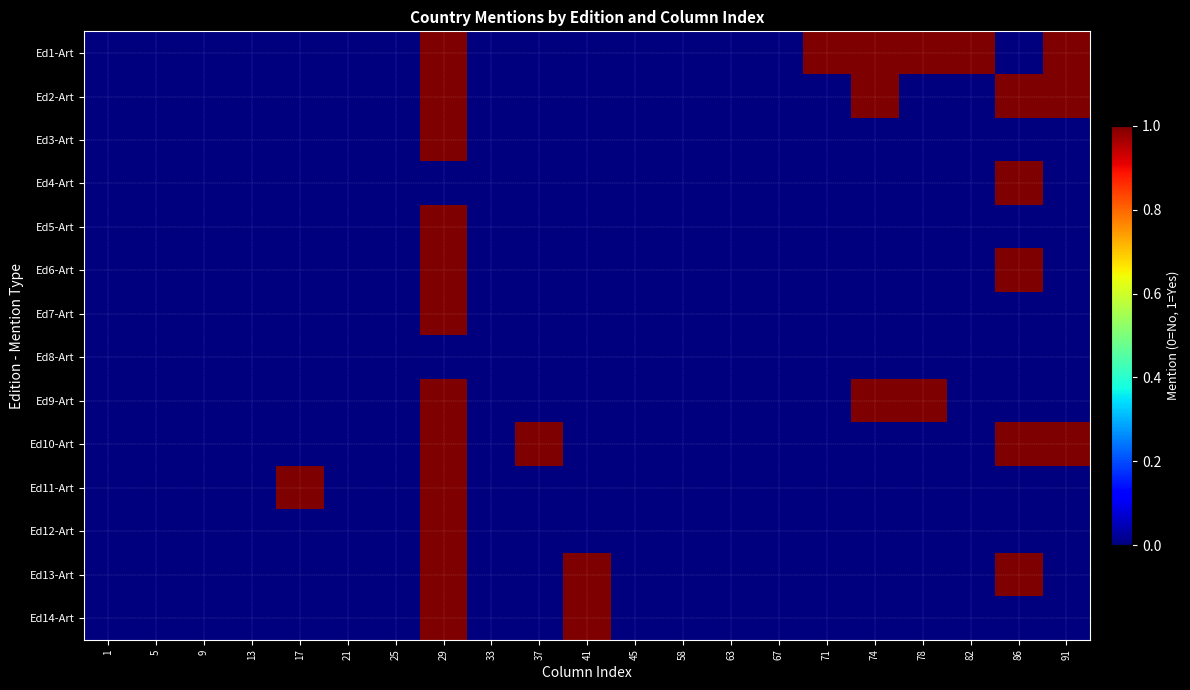

Which series changed the most between 58 and 78?

Ed1-Art